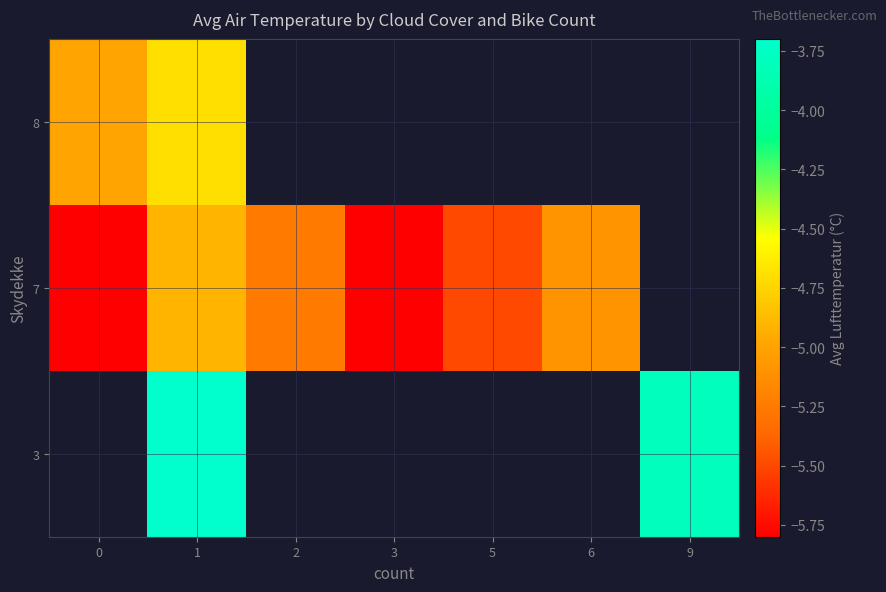

At which category does the chart reach its peak across all series?

1